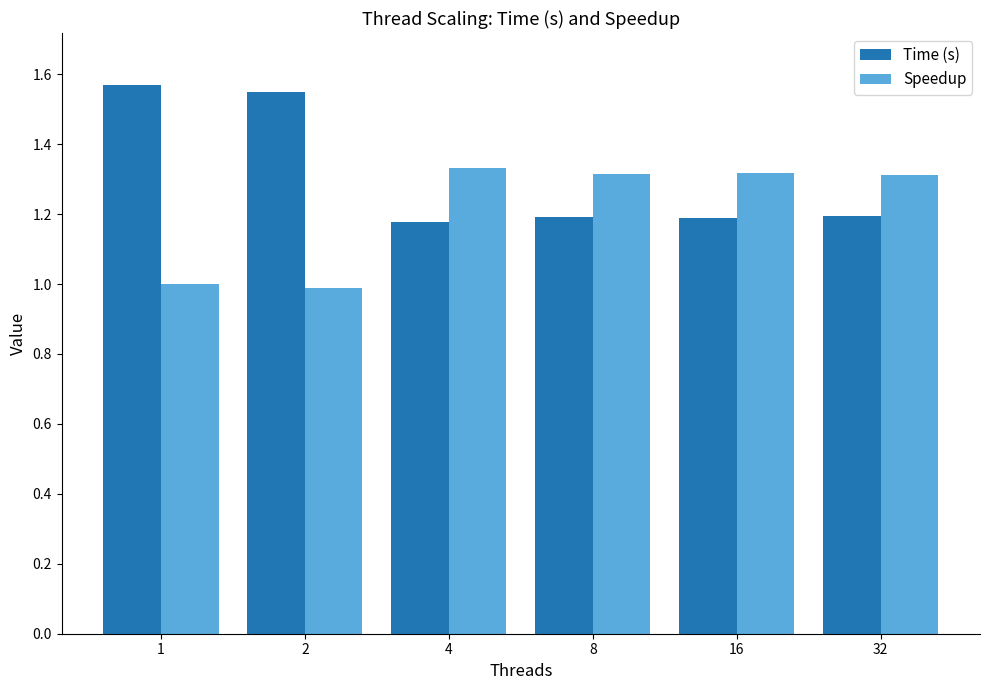

What is the difference between the highest and lowest values at 1?

0.6